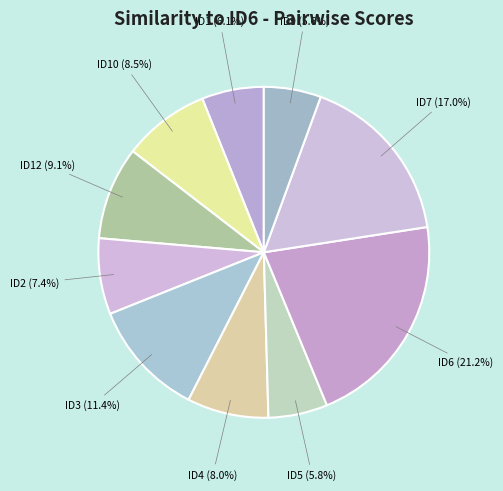

How many segments does this pie chart have?

10